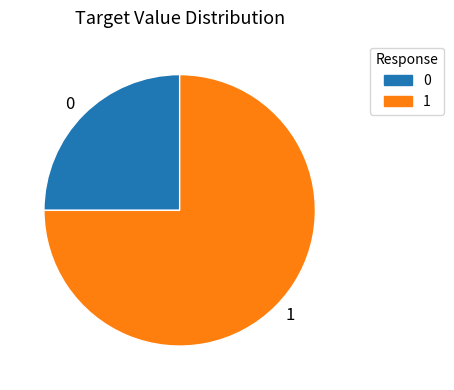

Which slice represents more than half of the pie?

1